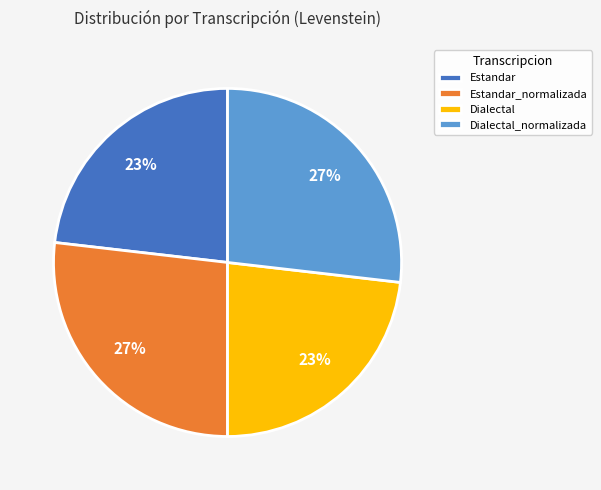

What percentage is the Dialectal slice, to the nearest percent?

23%